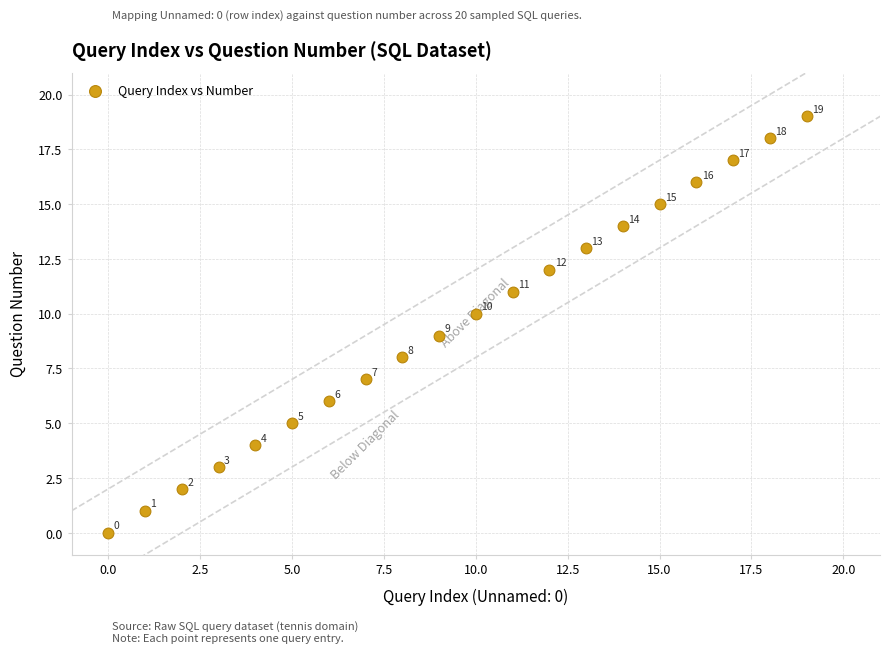

What Y value in the scatter plot is closest to 9?

9